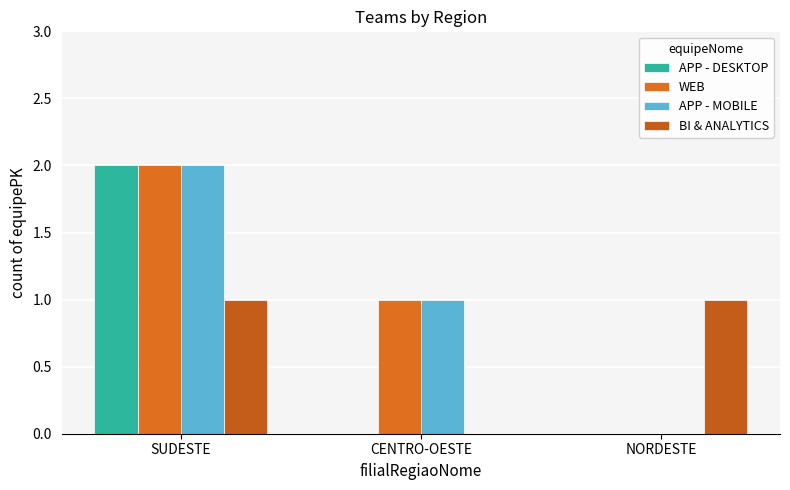

Reading left to right, extract all data points from this chart.

APP - DESKTOP: 2	0	0
WEB: 2	1	0
APP - MOBILE: 2	1	0
BI & ANALYTICS: 1	0	1